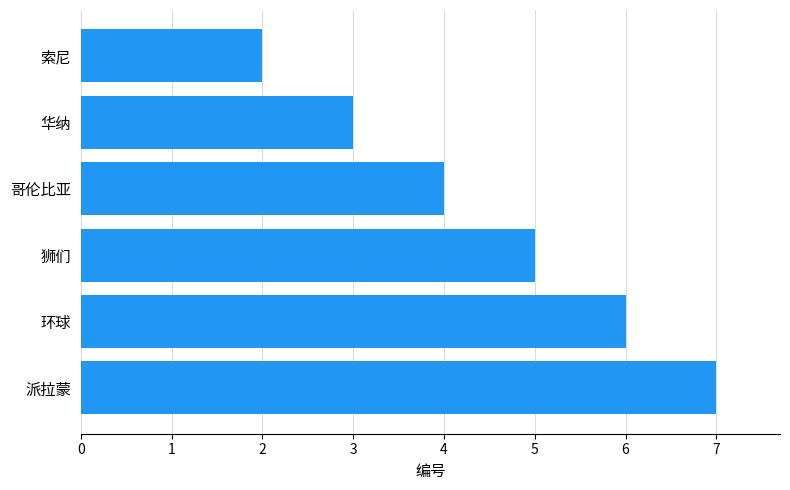

Rank the categories by value from highest to lowest.

派拉蒙, 环球, 狮们, 哥伦比亚, 华纳, 索尼